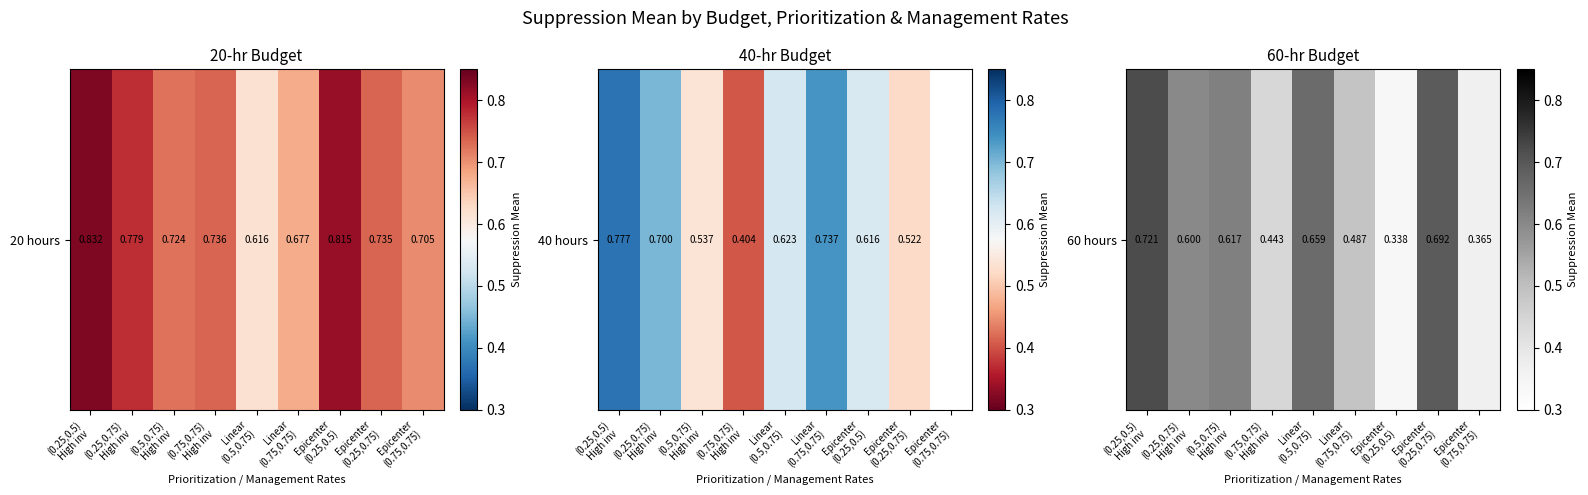

At which category does the chart reach its peak across all series?

(0.25,0.5)
High inv